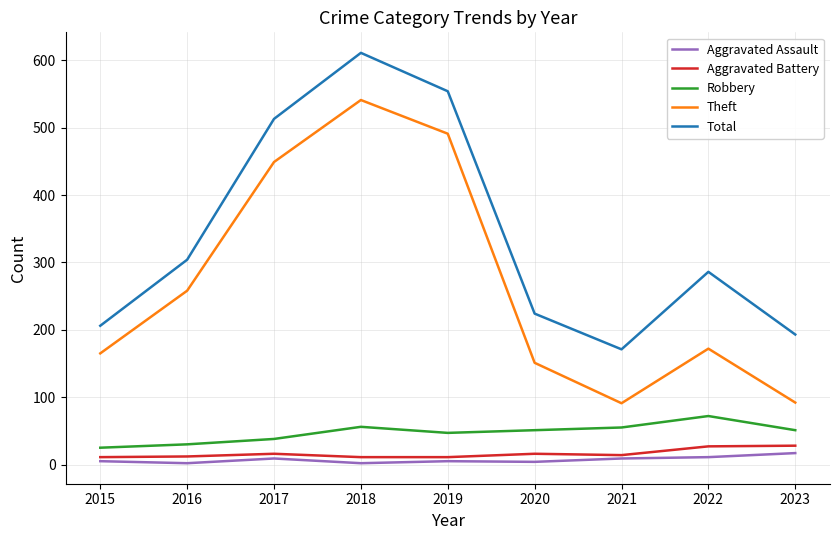

At 2020, list the series in order from smallest to largest.

Aggravated Assault, Aggravated Battery, Robbery, Theft, Total